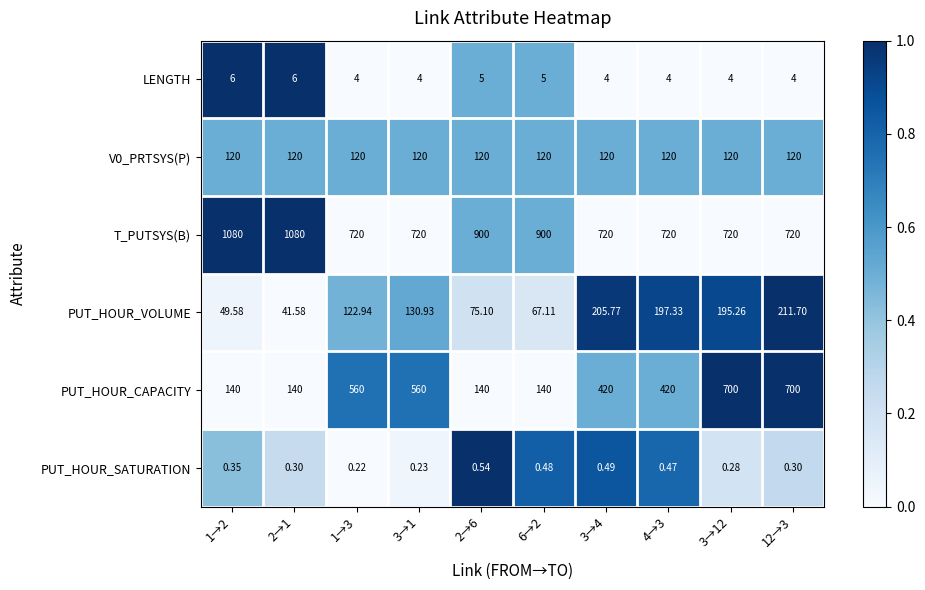

What is the greatest value displayed?

1080.0